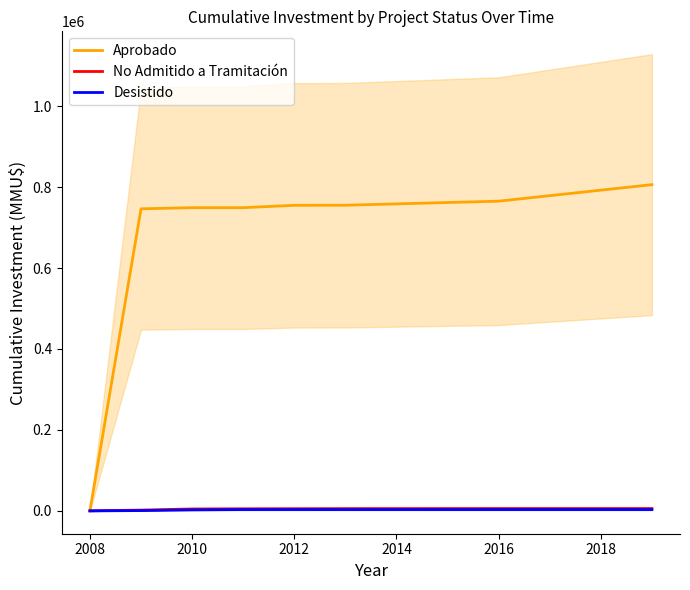

List the series in order of their peak value, lowest first.

Desistido, No Admitido a Tramitación, Aprobado